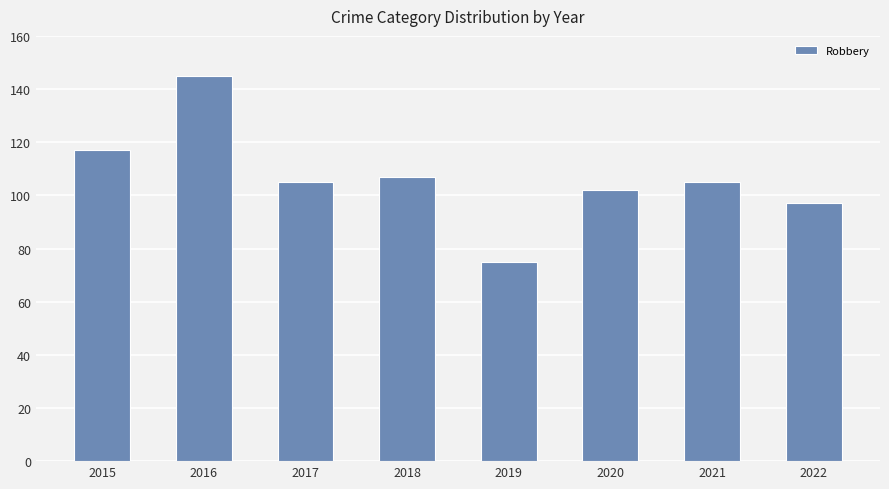

Reading left to right, what are all the values shown in this chart?

117	145	105	107	75	102	105	97